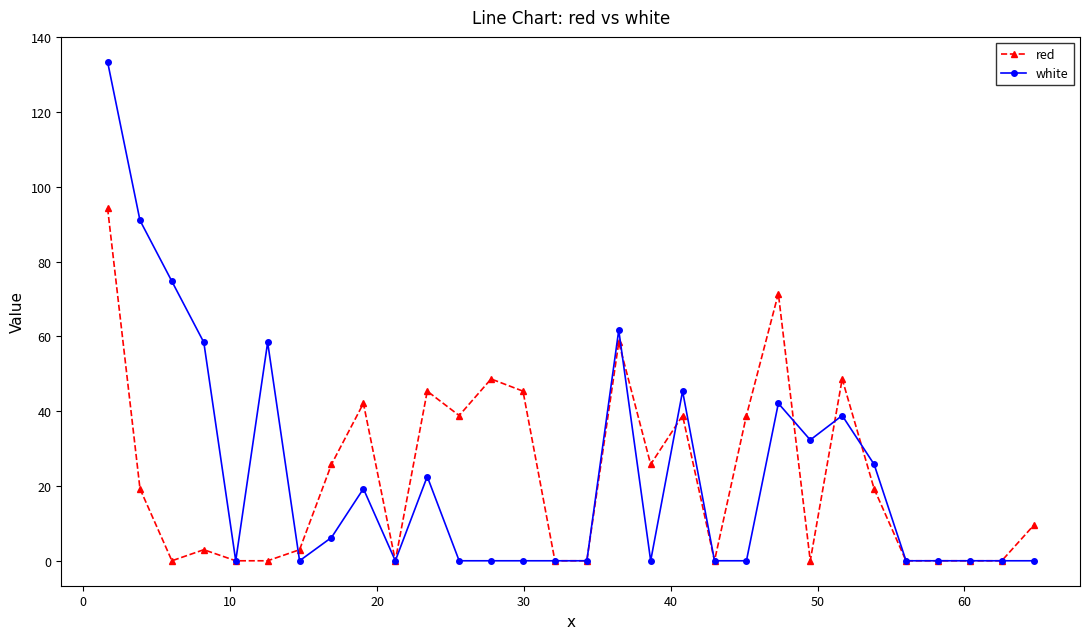

What is the greatest value displayed?

133.4